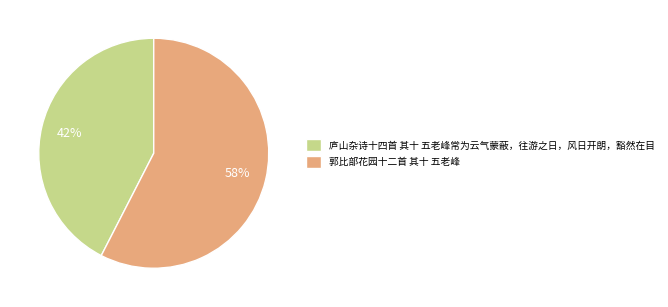

Is there a majority slice in this chart?

Yes